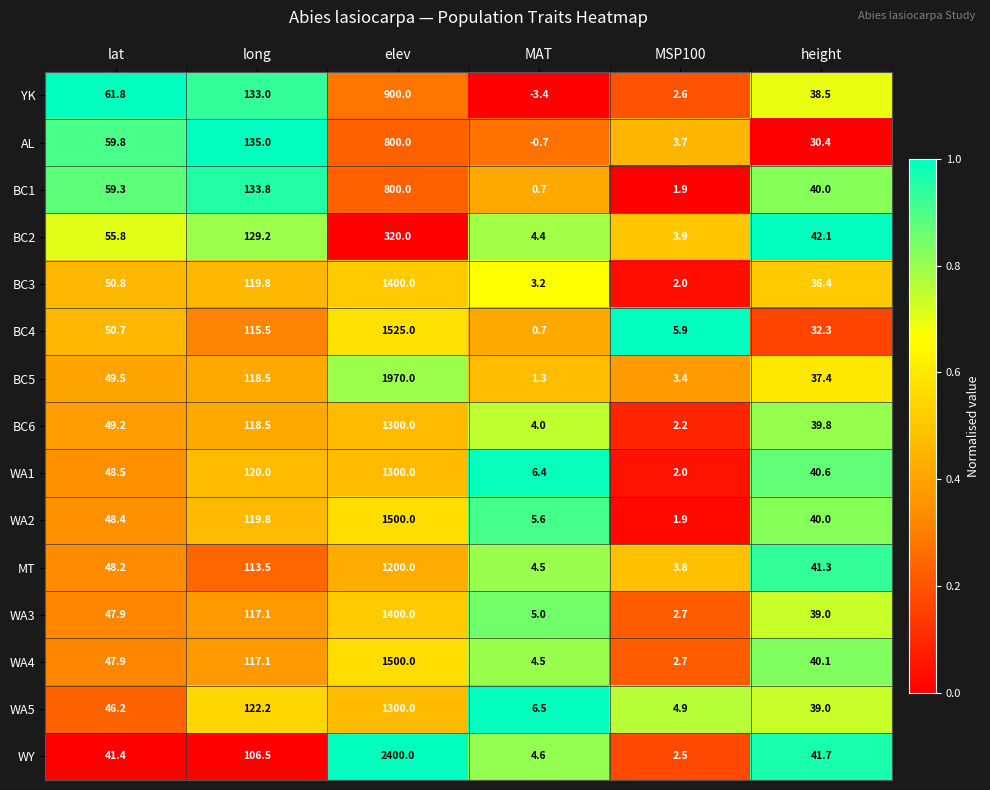

At which label does WY first exceed 41?

lat